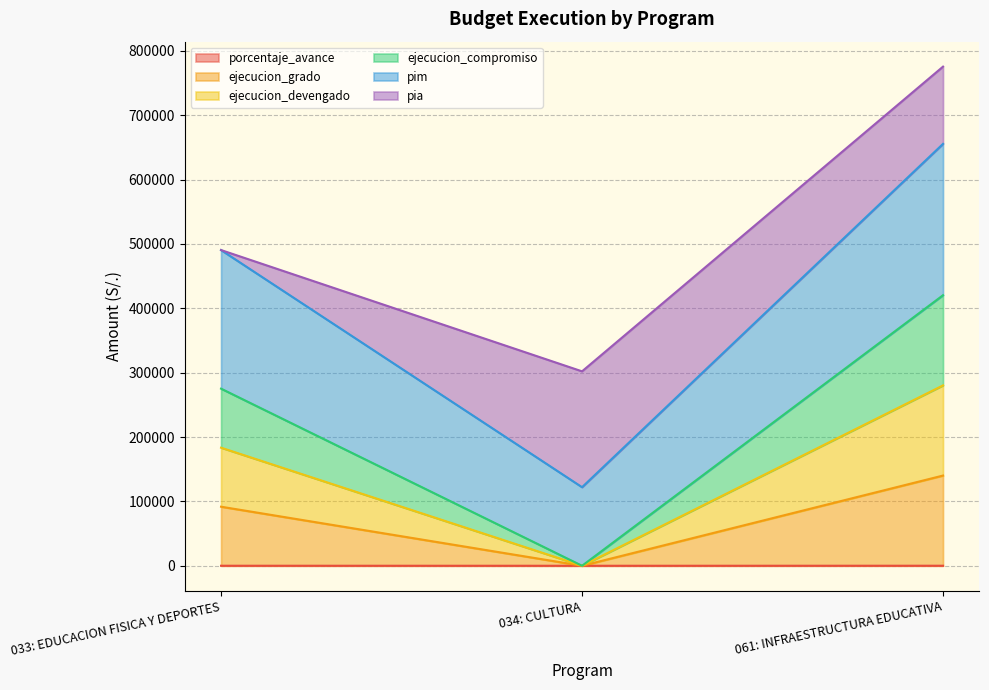

Which series changed the most between 033: EDUCACION FISICA Y DEPORTES and 034: CULTURA?

pim